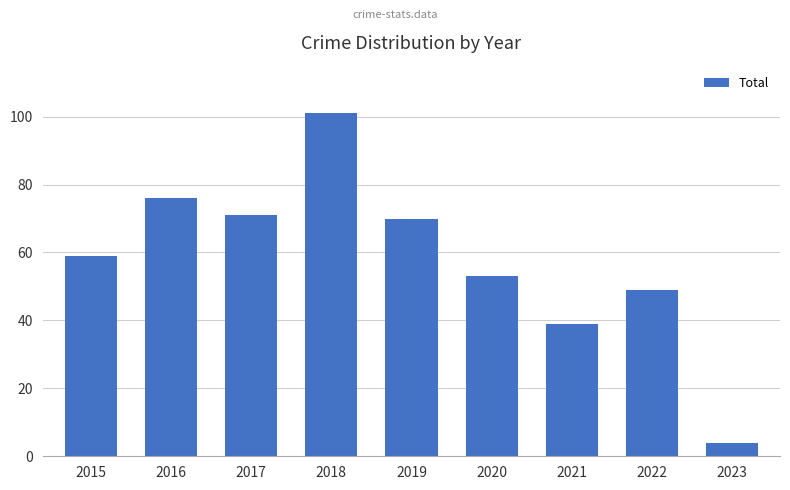

What is the change in value from 2020 to 2023?

-49